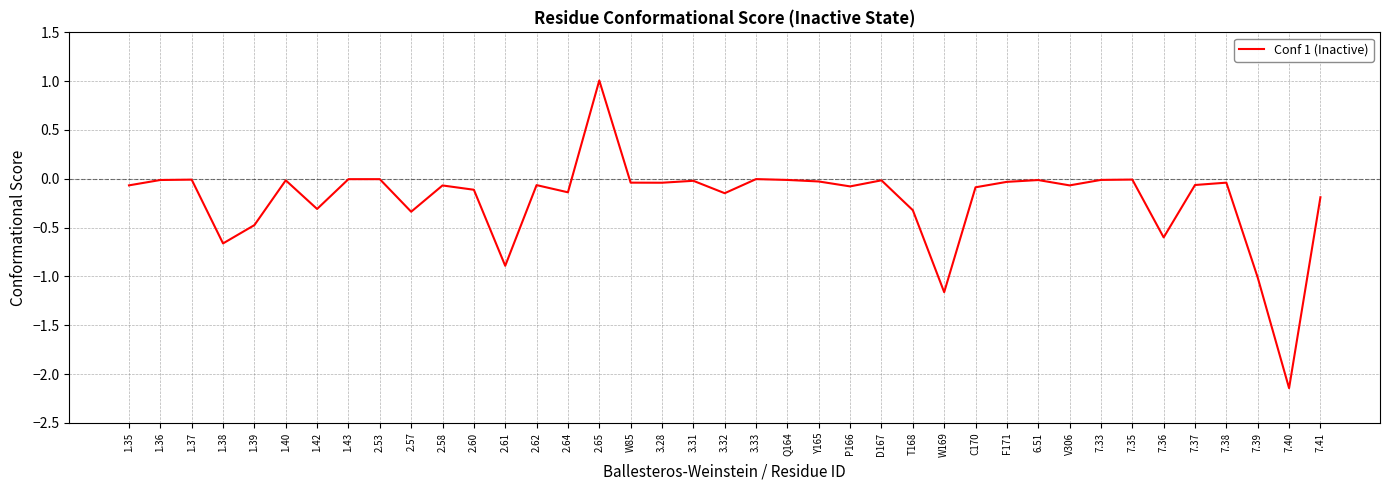

The chart shows a value of -0.3 at T168. True or false?

True